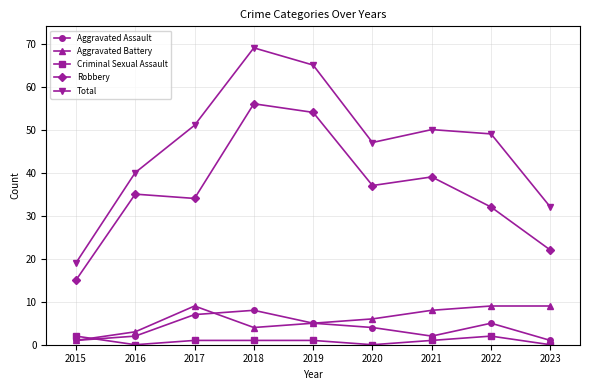

What is the value of the Aggravated Assault point at the 9th from the left?

1